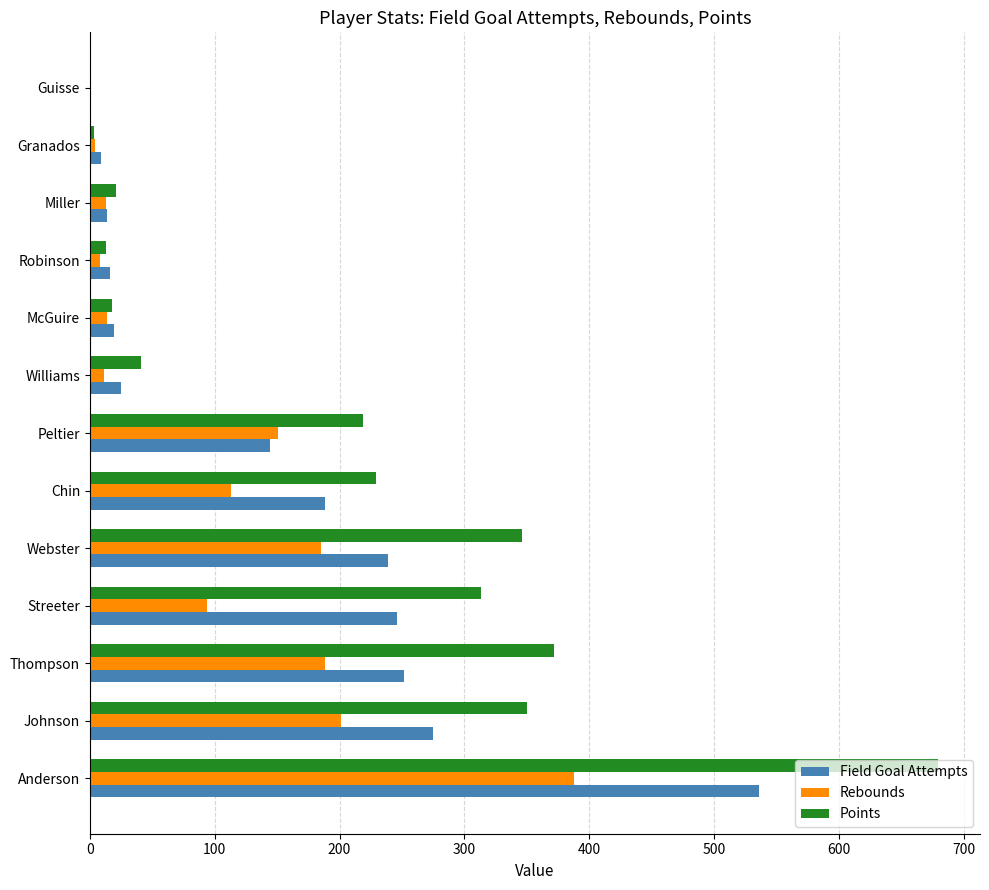

Is the value of Rebounds at Thompson greater than the value of Points at Guisse?

Yes